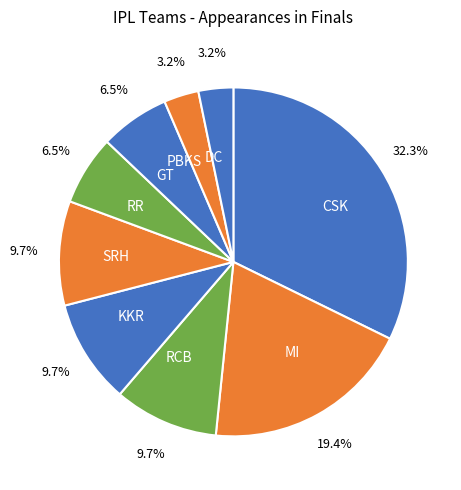

Which has a higher value, RR or KKR?

KKR